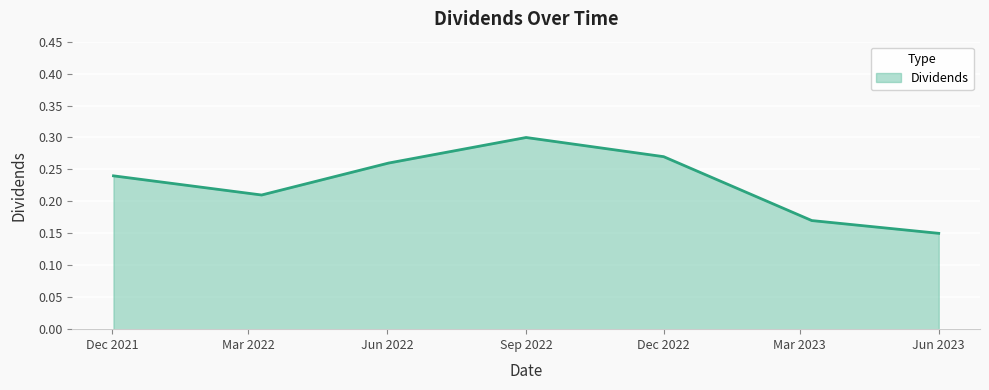

What is the sum of all values?

1.6